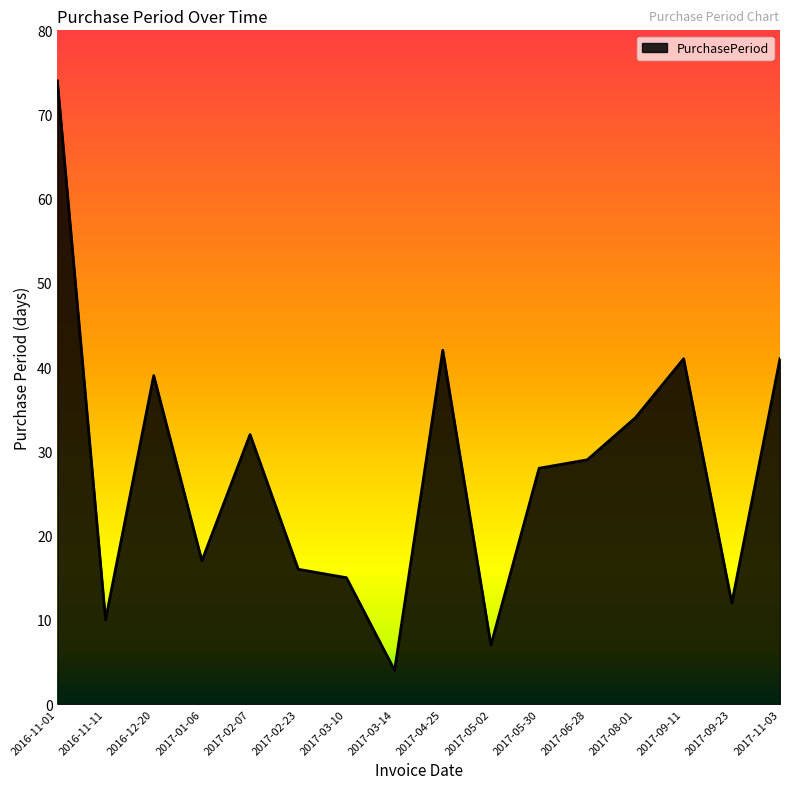

What position from the left is 2017-02-23?

6